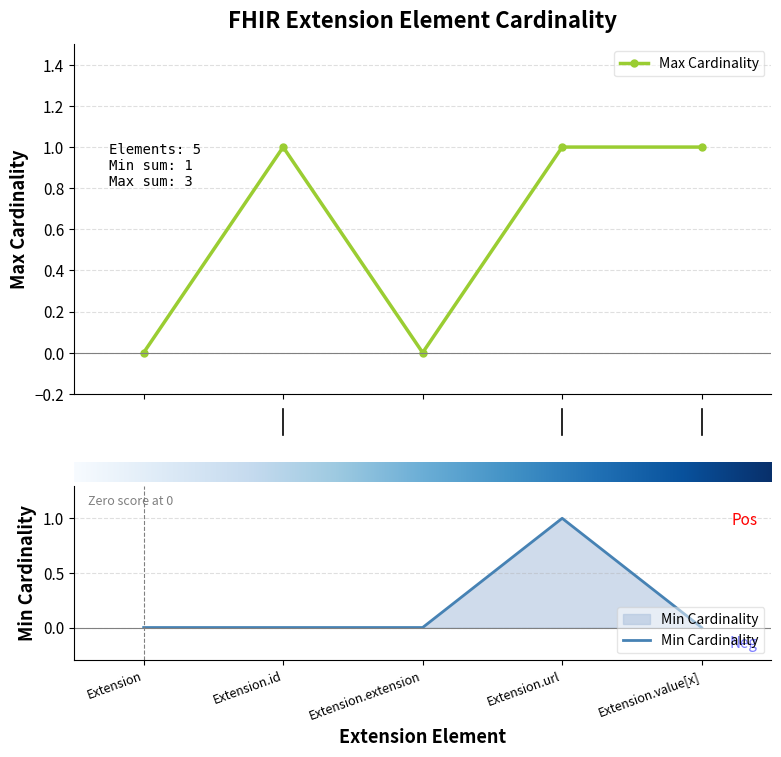

List the series in order of their peak value, lowest first.

Min Cardinality, Max Cardinality